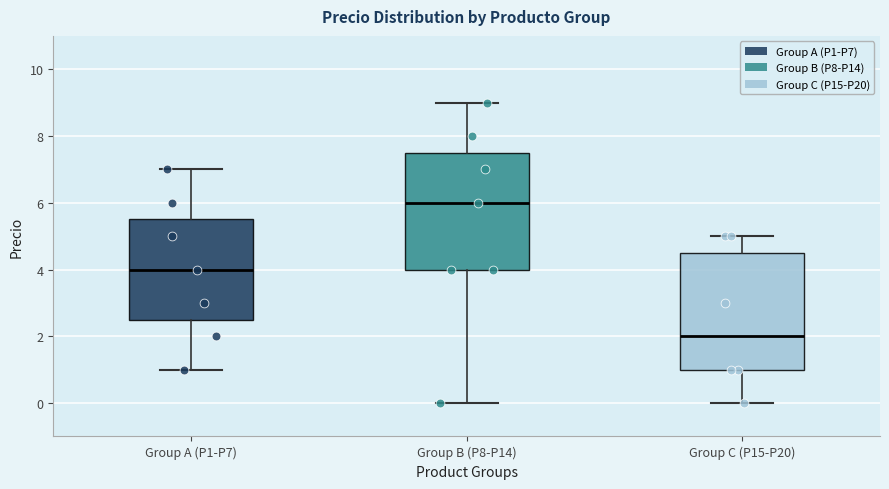

Reading left to right, transcribe this box plot: for each box, give where its median line is, the range the box spans, and where its two whiskers end, as read against the y-axis. The values are not printed on the chart, so give them approximately, as read against the axis.

Group A (P1-P7): median 4.0, box 2.6 to 5.6, whiskers 1.0 to 7.0
Group B (P8-P14): median 6.0, box 4.0 to 7.6, whiskers 0.0 to 9.0
Group C (P15-P20): median 2.0, box 1.0 to 4.6, whiskers 0.0 to 5.0